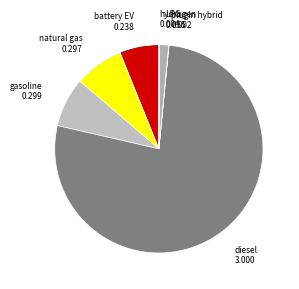

Is it true that LPG is 1% of the pie?

True